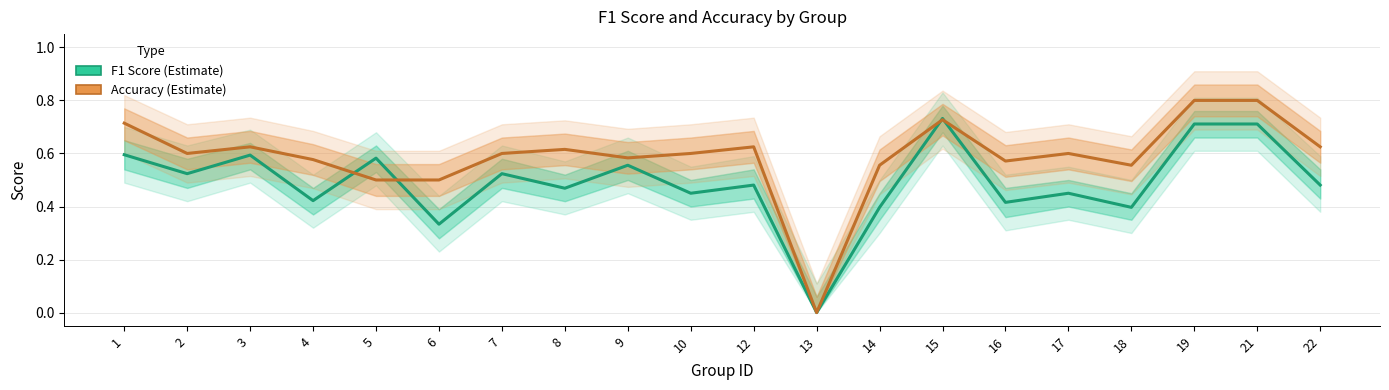

What is the value of the accuracy_line point at the 9th from the left?

0.6